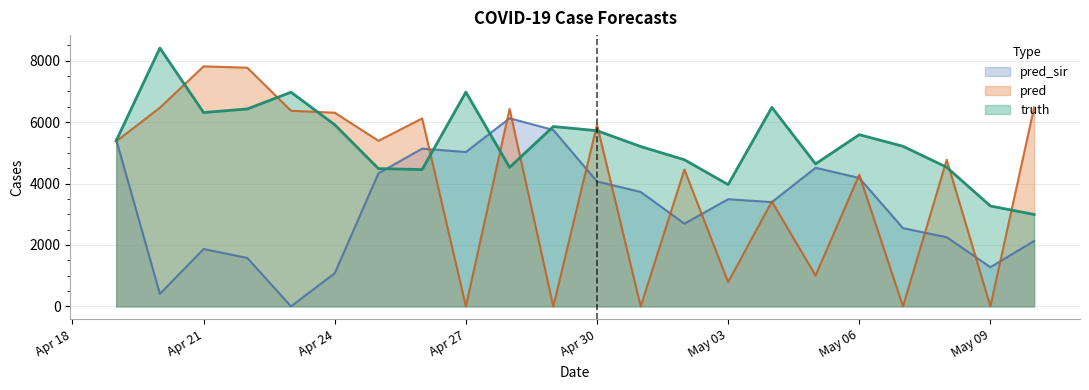

Which series has the largest range (max minus min)?

pred